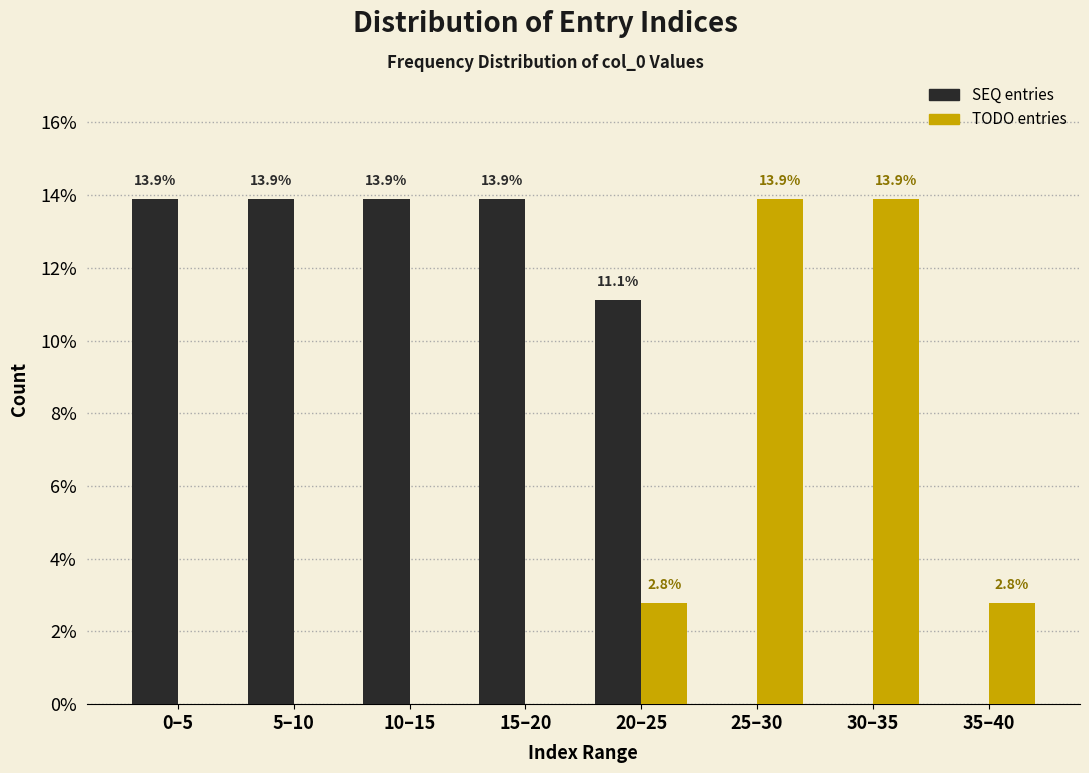

Reading left to right, transcribe all the data shown in this chart.

SEQ entries: 0–5=13.9	5–10=13.9	10–15=13.9	15–20=13.9	20–25=11.1	25–30=0.0	30–35=0.0	35–40=0.0
TODO entries: 0–5=0.0	5–10=0.0	10–15=0.0	15–20=0.0	20–25=2.8	25–30=13.9	30–35=13.9	35–40=2.8